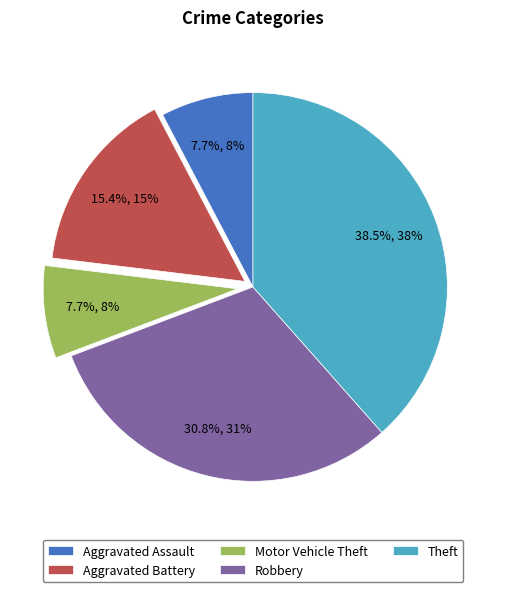

To the nearest percent, what percentage of the pie is Robbery?

31%